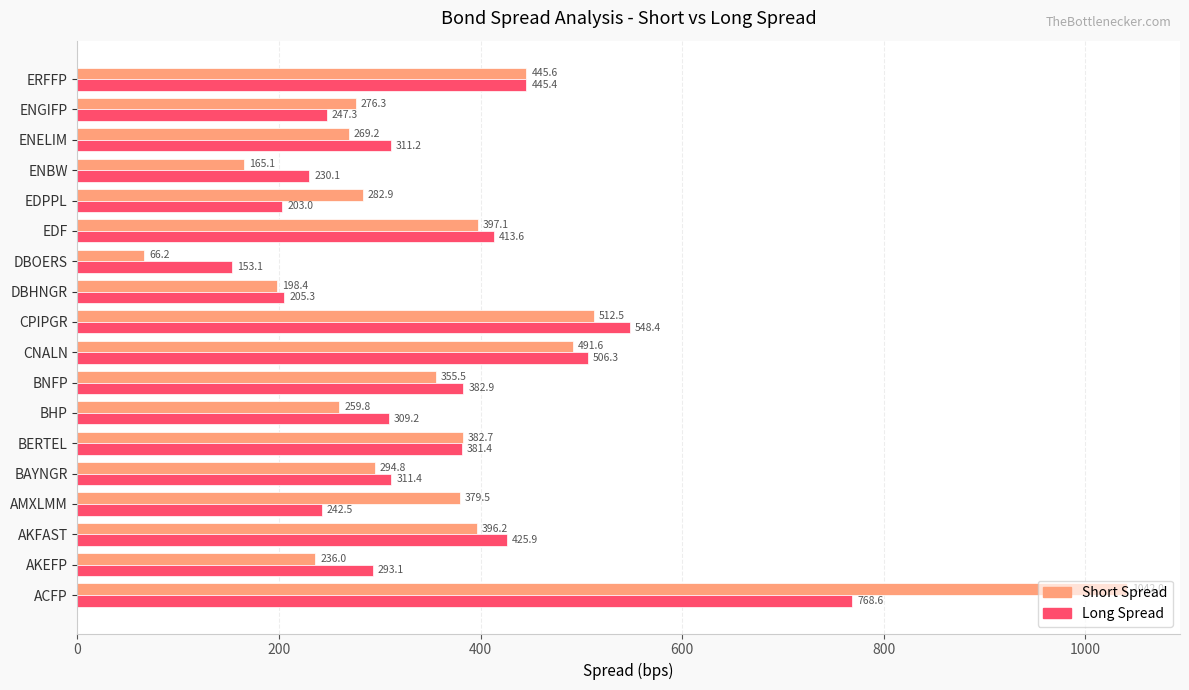

Which series changed the most between BERTEL and DBOERS?

Short Spread